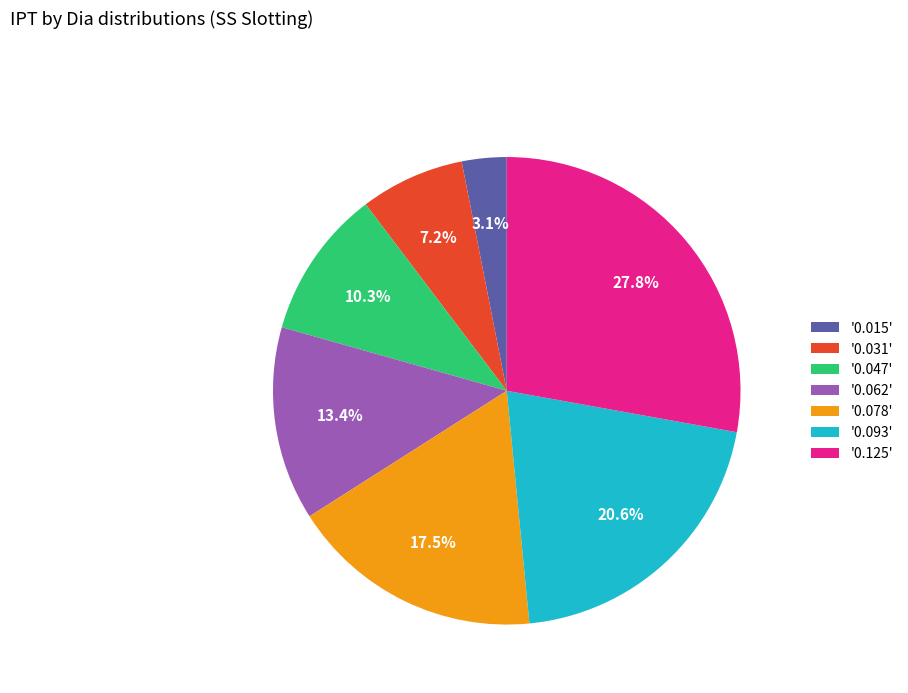

Which has a higher value, '0.062' or '0.031'?

'0.062'